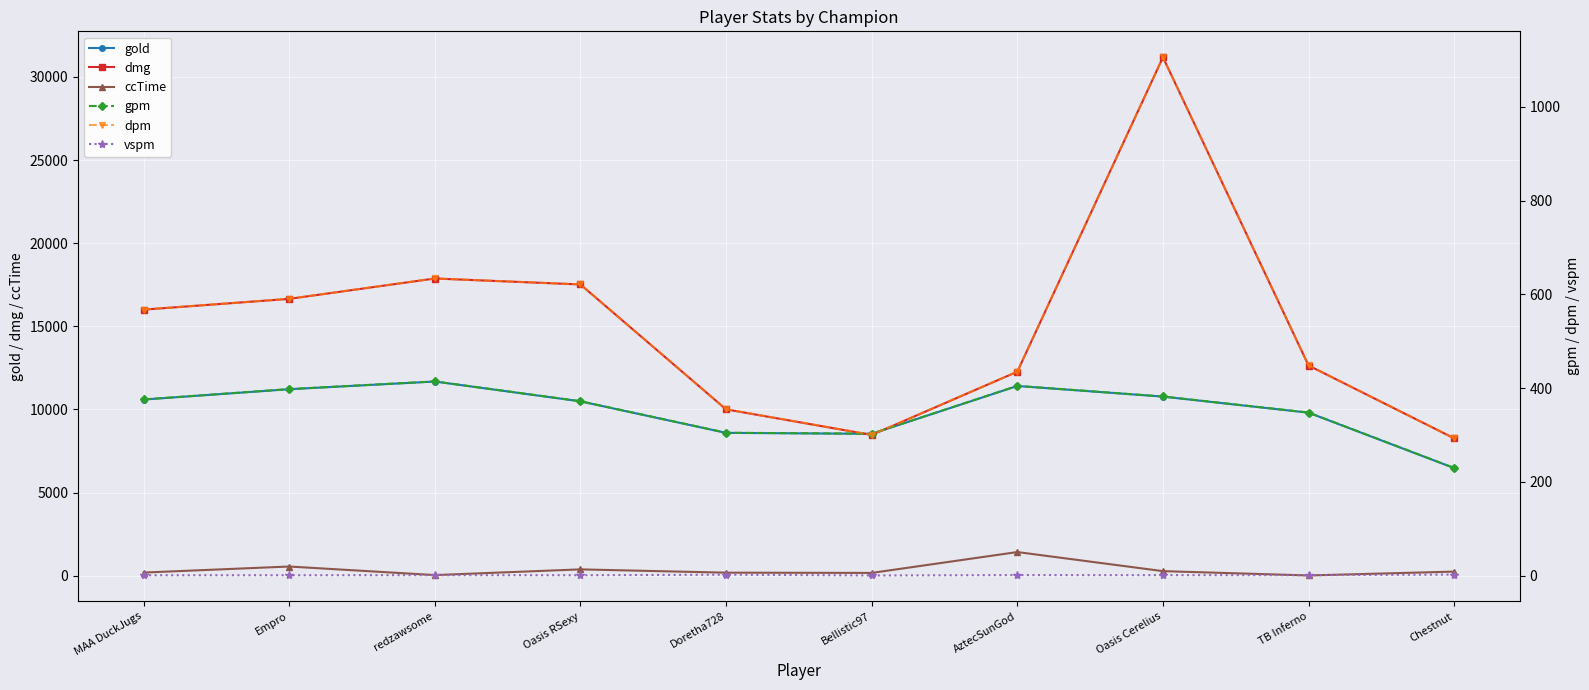

What is the difference between the highest and lowest values at Chestnut?

8260.0